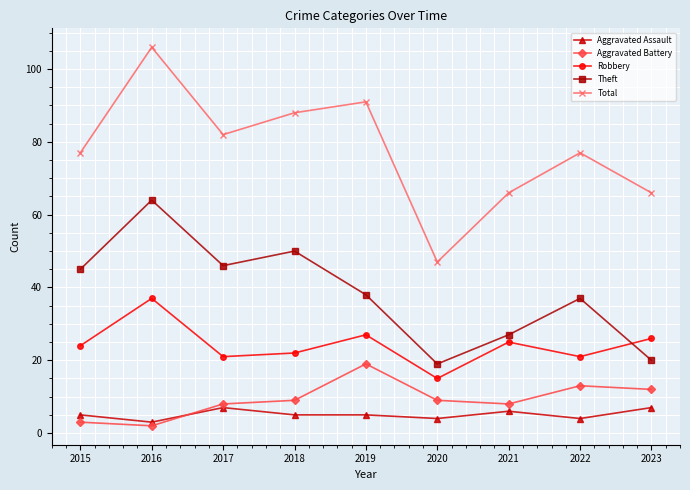

Where is Theft nearest to the value 41?

2019